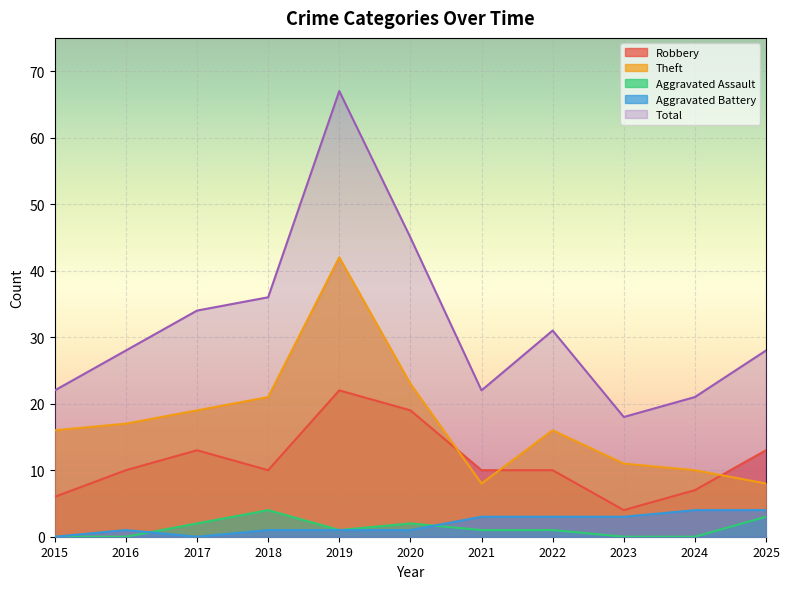

At how many categories does at least one series exceed 37?

2